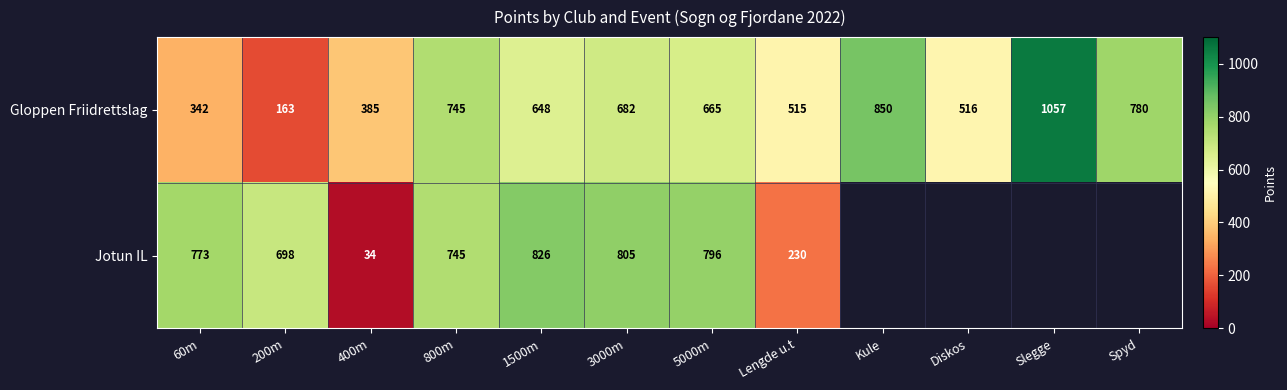

Is it true that Gloppen Friidrettslag equals 958.4 at 1500m?

False